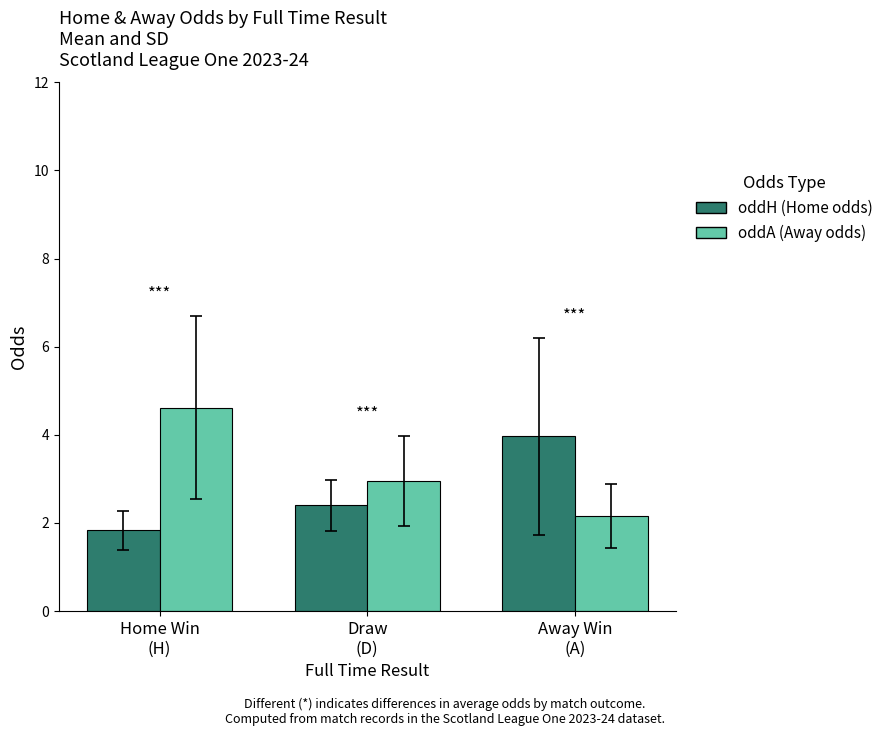

What is the difference between the oddA (Away odds) values at Away Win
(A) and Home Win
(H)?

2.5